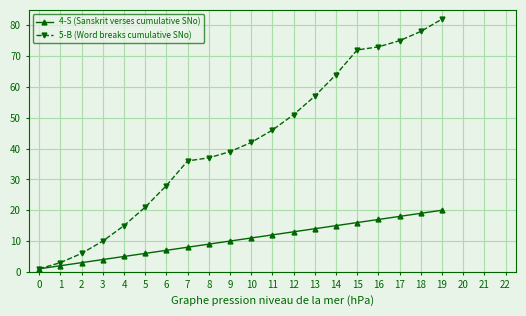

What are all the series names shown in the legend?

4-S (Sanskrit verses cumulative SNo), 5-B (Word breaks cumulative SNo)